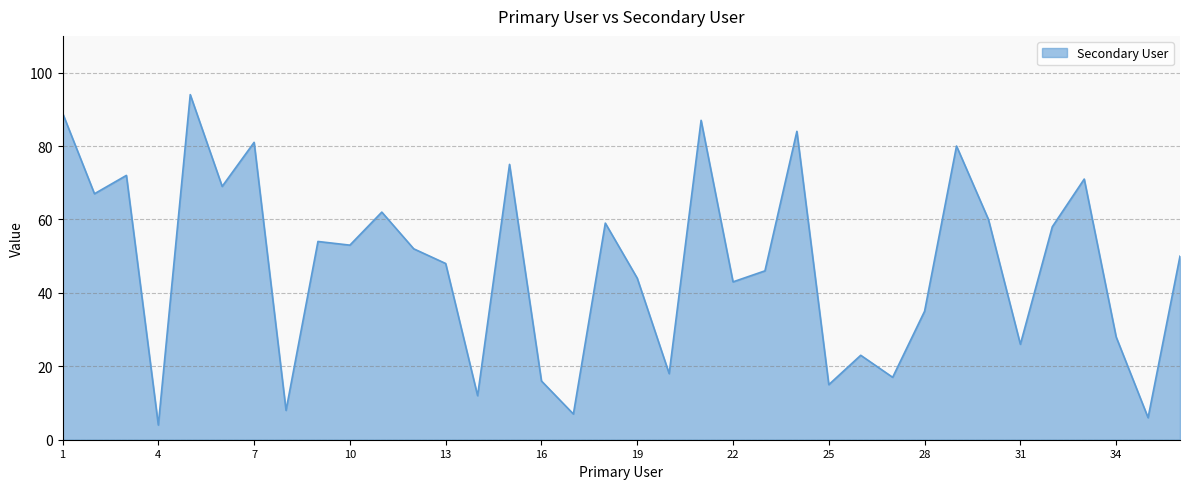

What is the difference between the maximum and minimum values?

90